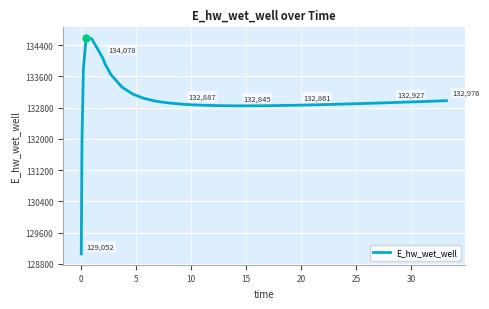

How many series are shown in this chart?

1